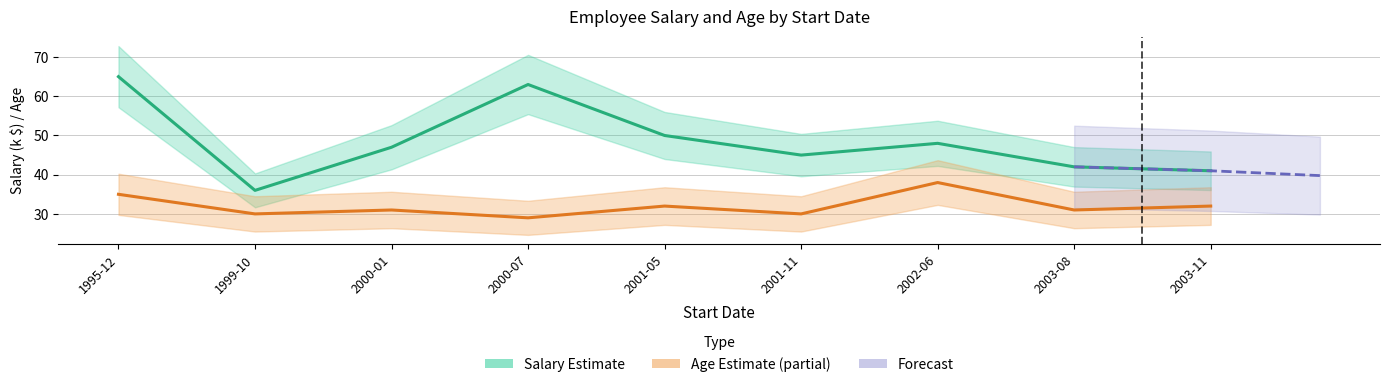

Reading left to right, transcribe all the data shown in this chart.

Salary: 65	36	47	63	50	45	48	42	41
Age: 35	30	31	29	32	30	38	31	32